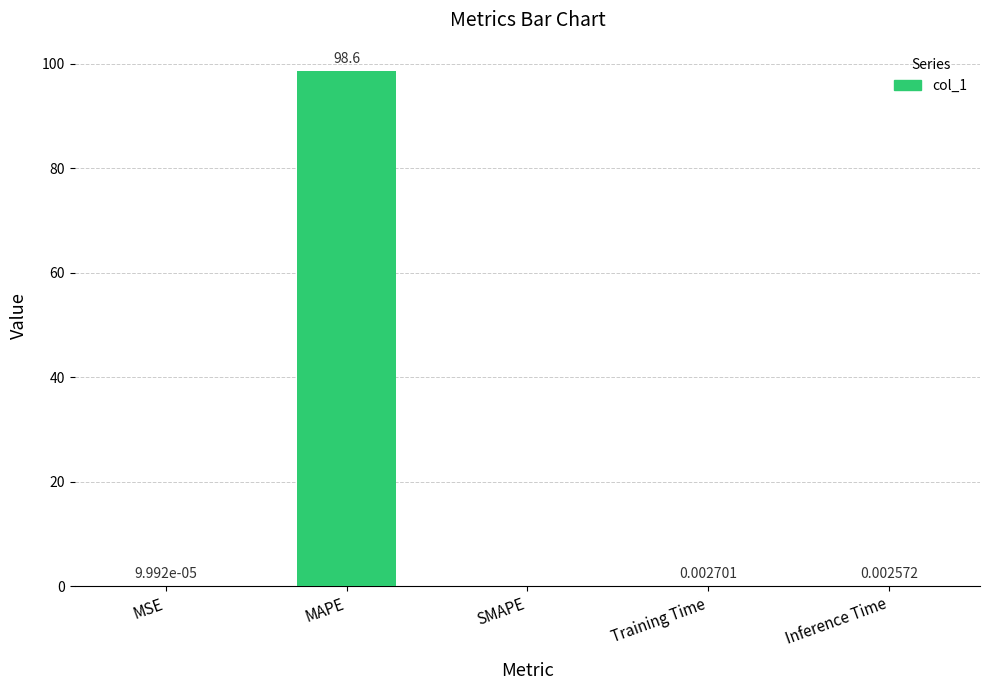

Which label corresponds to the largest value in the chart?

MAPE